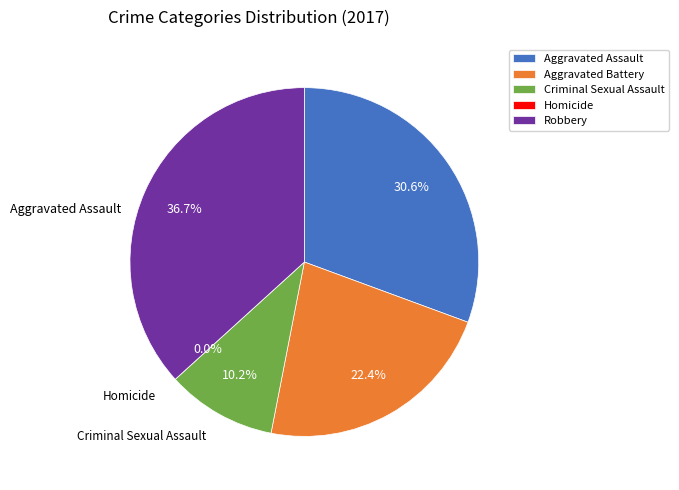

To the nearest percent, what is the combined percentage of Aggravated Battery and Homicide?

22%